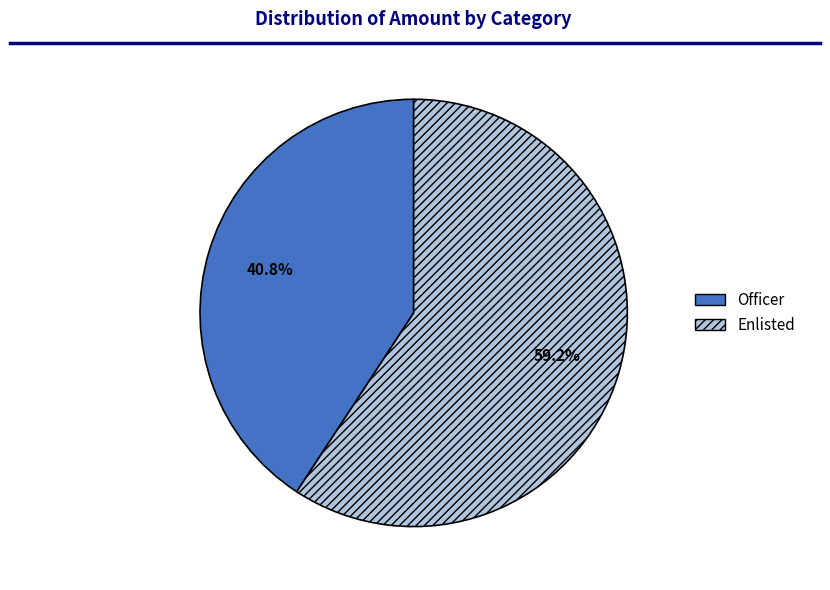

What percentage is the Officer slice, to the nearest percent?

41%